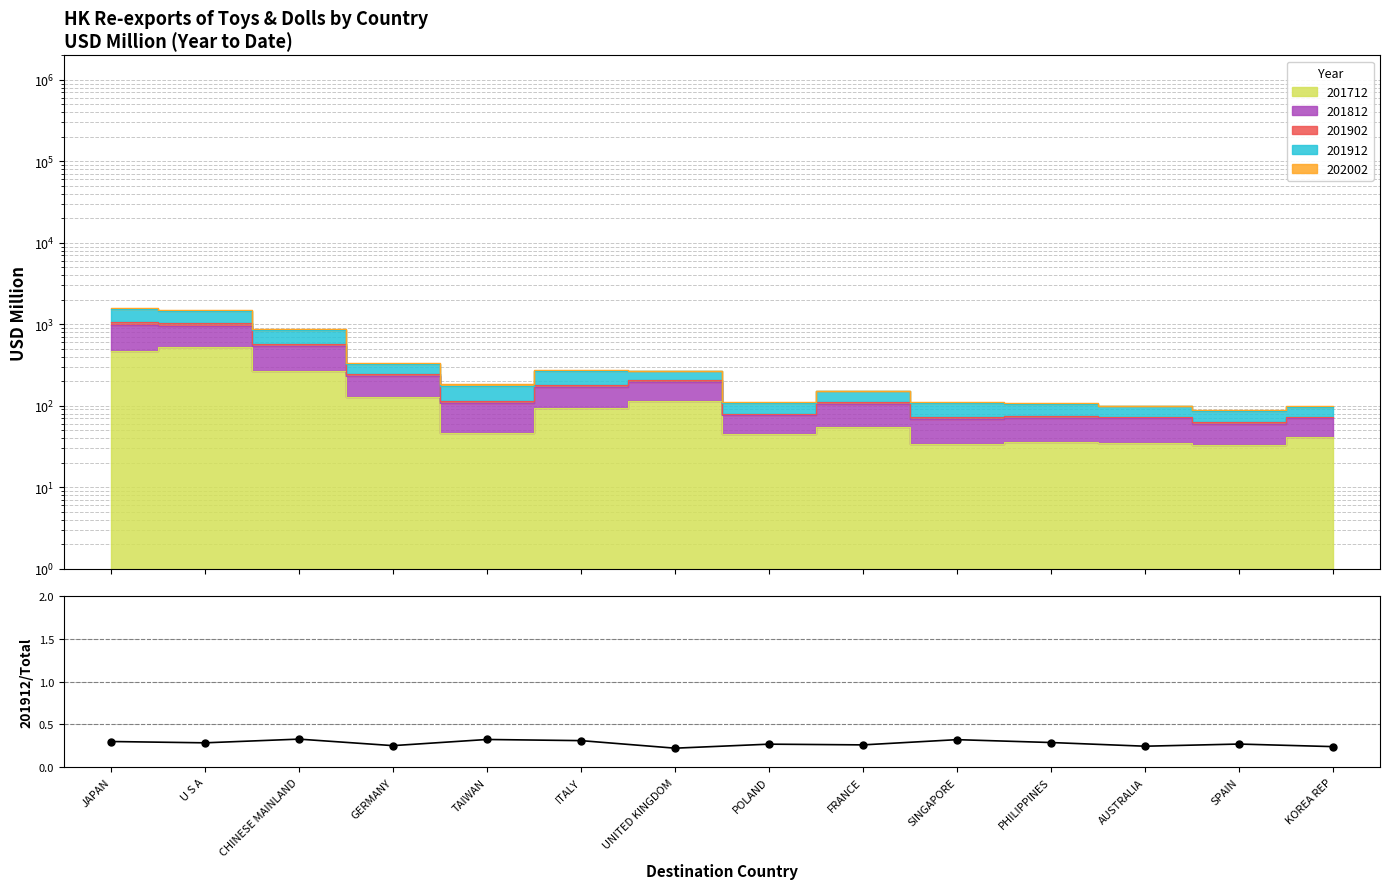

The chart shows a value of 0.2 at KOREA REP. True or false?

True